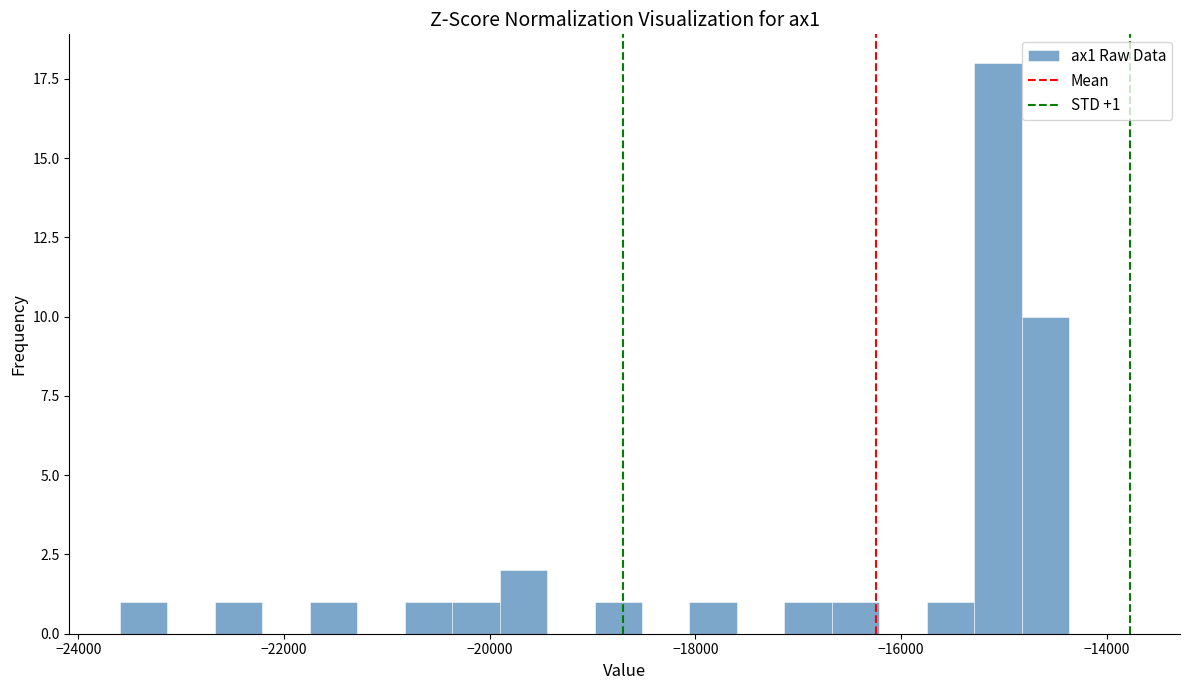

Around what value on the x-axis is the tallest bar? Give the approximate position of its centre, as read against the axis.

-15000